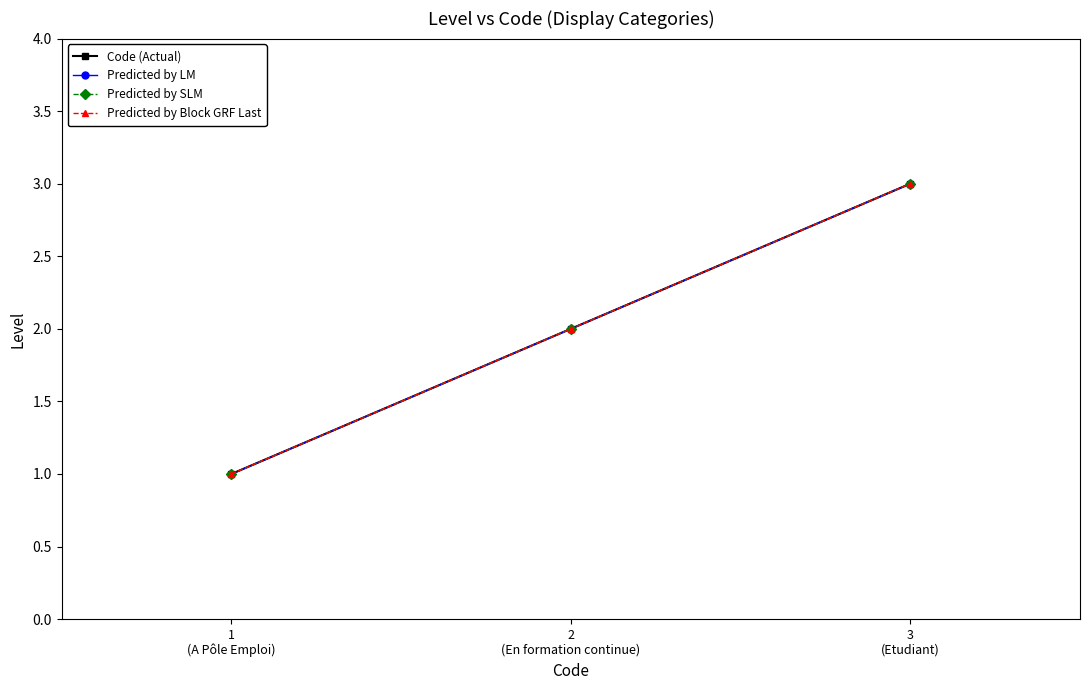

What is the difference between the maximum and minimum values in the Predicted by LM series?

2